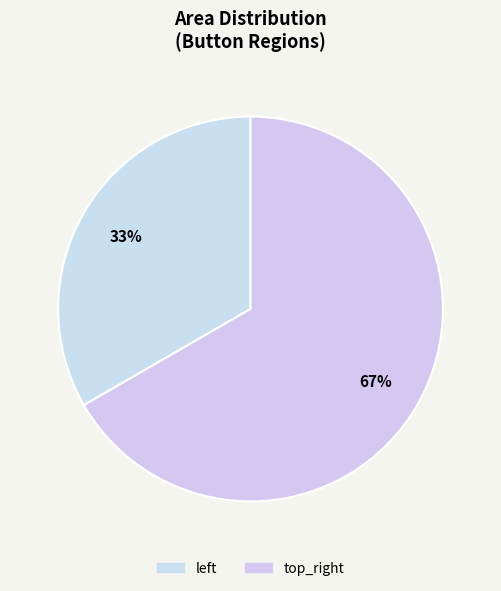

Which category has the smallest portion of the pie?

left